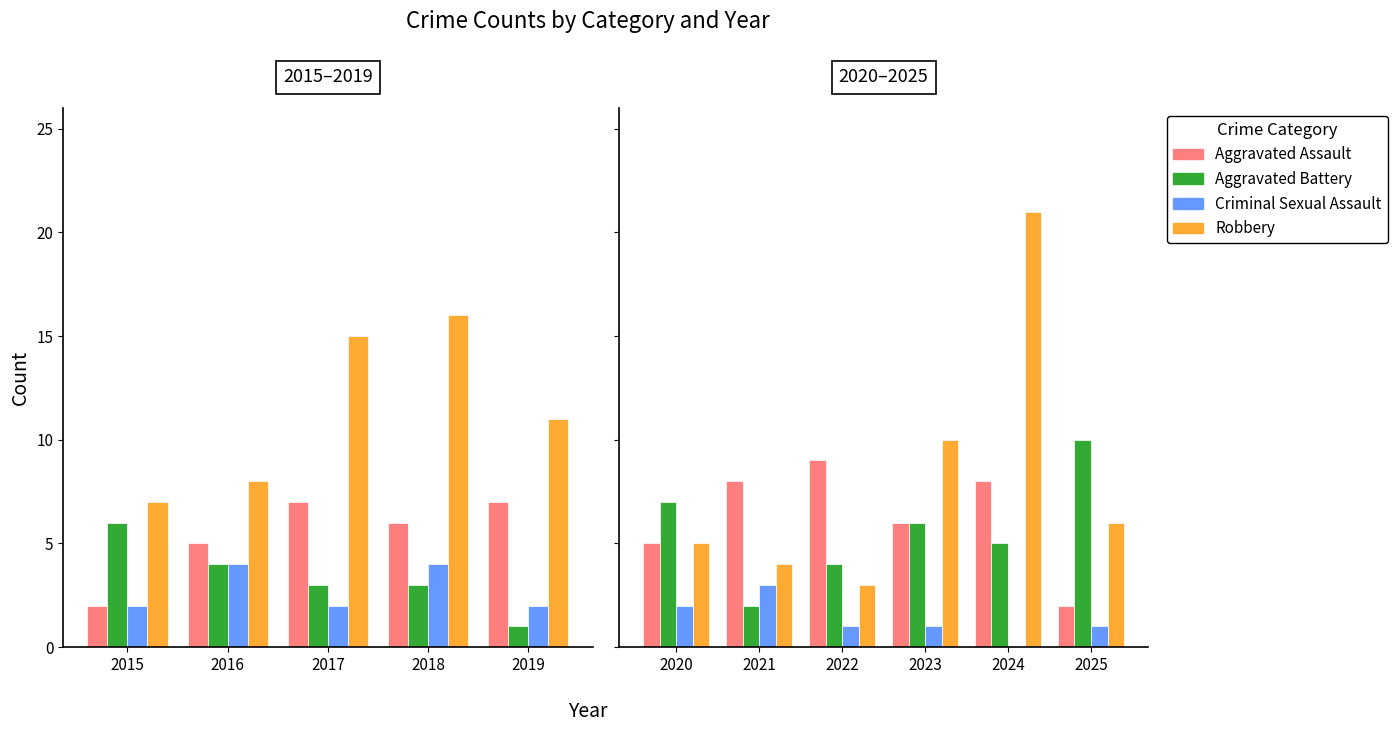

What is the value of the Criminal Sexual Assault bar at the 4th from the left?

1